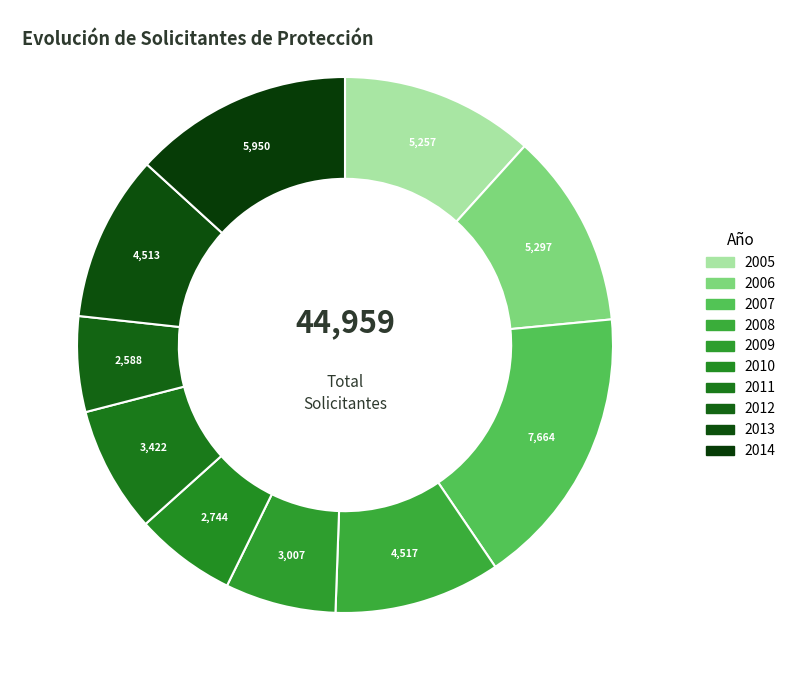

Is it true that 2013 is 10% of the pie?

True